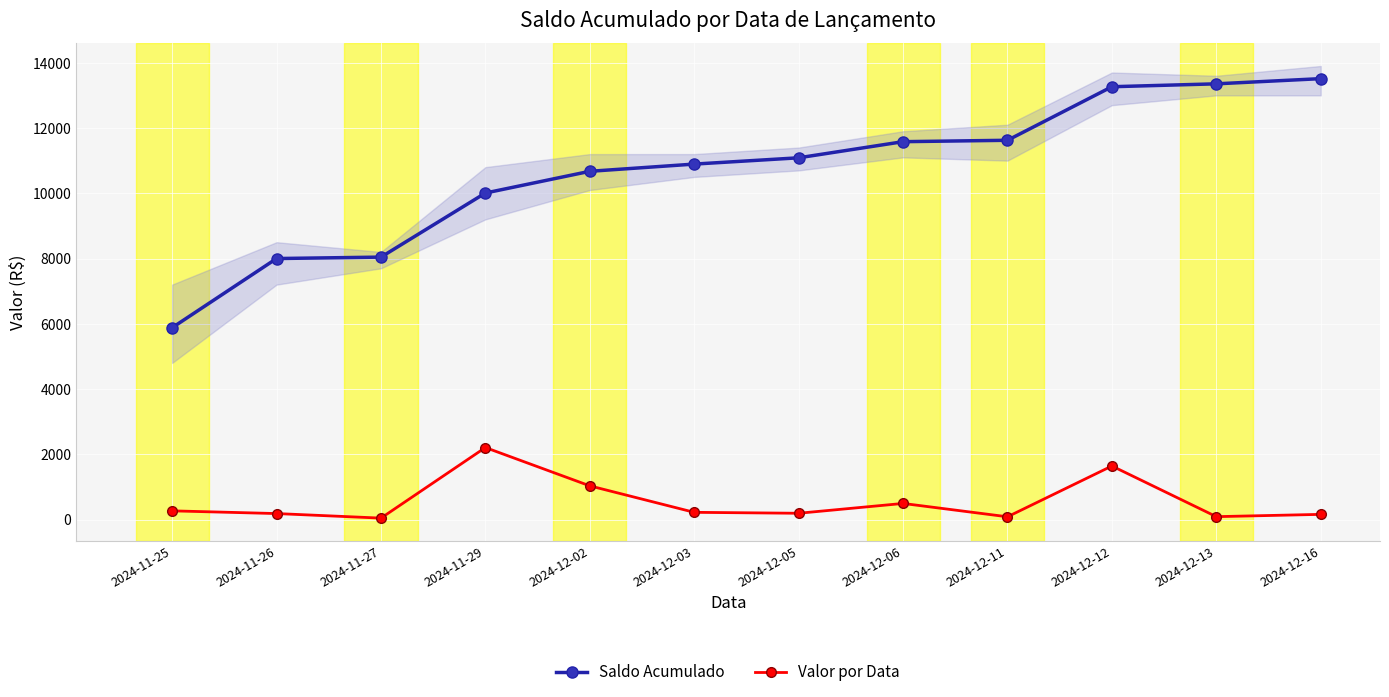

Rank the series at 2024-12-13 from highest to lowest value.

Saldo Acumulado, Valor por Data